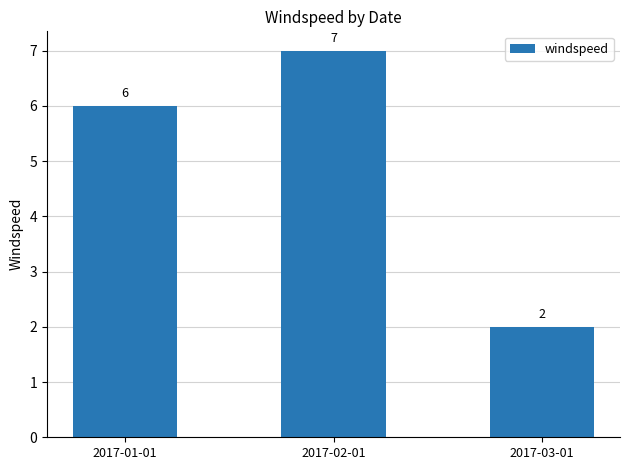

Reading left to right, what are all the values shown in this chart?

2017-01-01=6	2017-02-01=7	2017-03-01=2